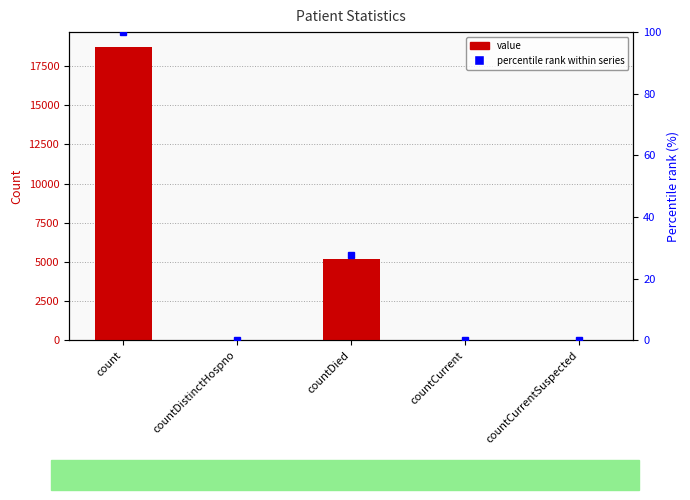

At countCurrentSuspected, list the series in order from largest to smallest.

value, percentile rank